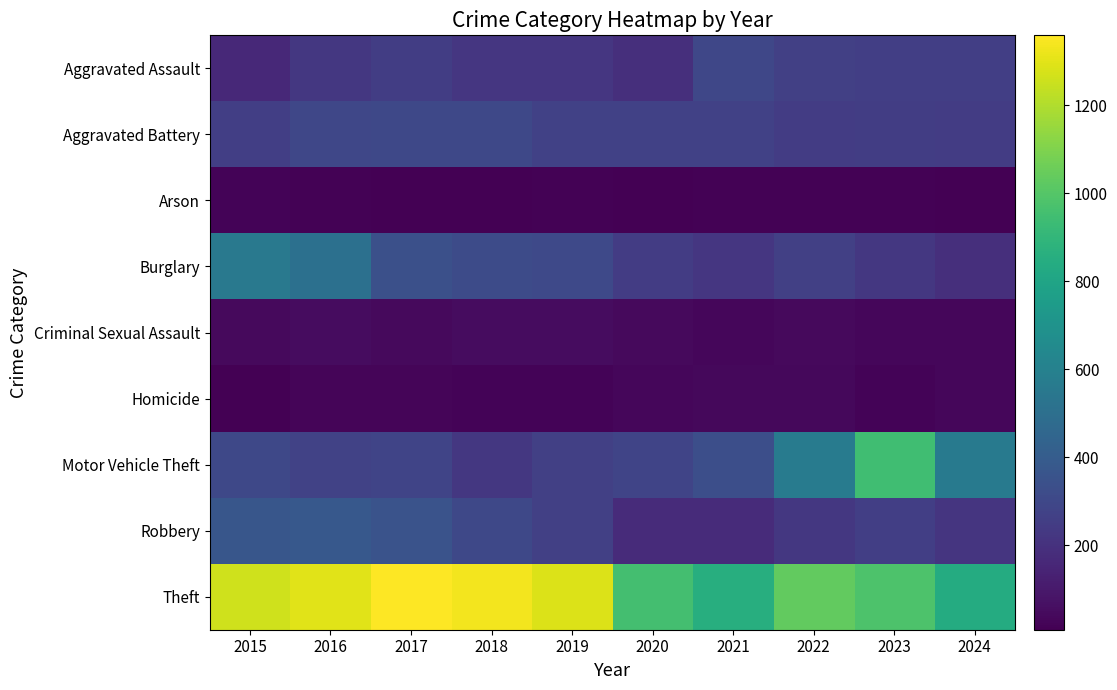

Reading left to right, extract all data points from this chart.

Aggravated Assault: 2015=164	2016=225	2017=251	2018=220	2019=220	2020=192	2021=295	2022=264	2023=259	2024=258
Aggravated Battery: 2015=259	2016=298	2017=303	2018=302	2019=267	2020=268	2021=270	2022=249	2023=252	2024=247
Arson: 2015=22	2016=14	2017=12	2018=8	2019=16	2020=12	2021=18	2022=15	2023=15	2024=11
Burglary: 2015=552	2016=505	2017=339	2018=319	2019=308	2020=250	2021=220	2022=263	2023=226	2024=188
Criminal Sexual Assault: 2015=43	2016=51	2017=41	2018=51	2019=55	2020=40	2021=33	2022=44	2023=34	2024=31
Homicide: 2015=13	2016=28	2017=27	2018=23	2019=21	2020=34	2021=38	2022=35	2023=22	2024=30
Motor Vehicle Theft: 2015=299	2016=272	2017=285	2018=225	2019=262	2020=287	2021=332	2022=569	2023=945	2024=562
Robbery: 2015=372	2016=381	2017=356	2018=302	2019=263	2020=174	2021=175	2022=227	2023=257	2024=219
Theft: 2015=1263	2016=1297	2017=1359	2018=1337	2019=1288	2020=954	2021=856	2022=1032	2023=983	2024=839